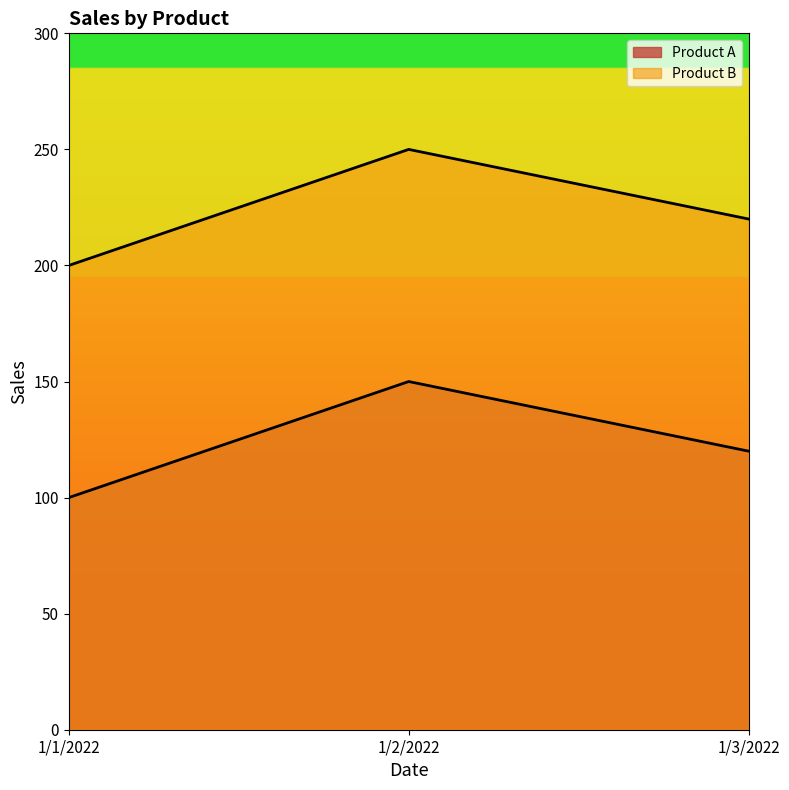

What is the label of the 2nd point from the left?

1/2/2022